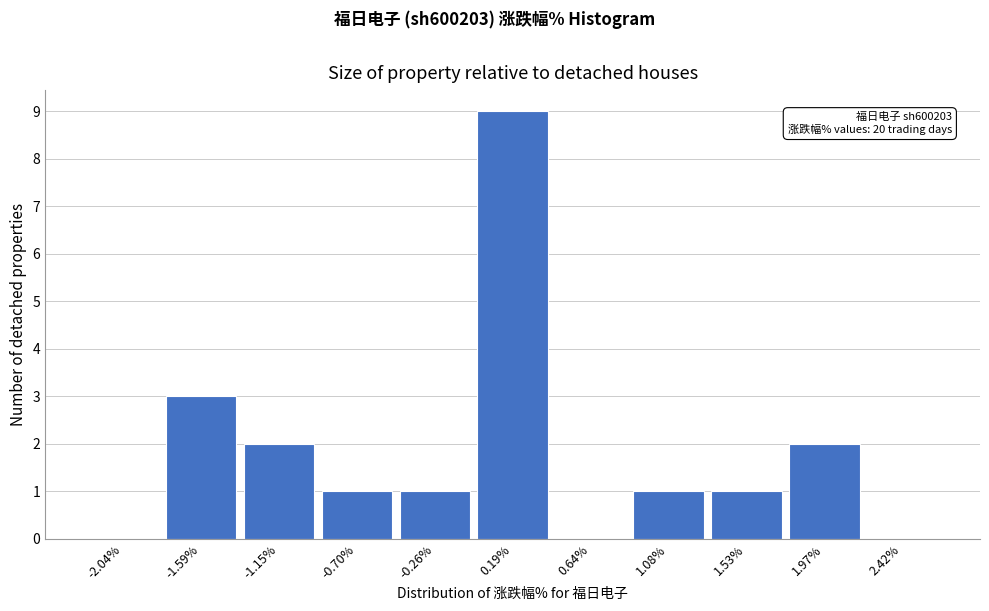

Which range on the x-axis has the tallest bar?

-0.05 to 0.40